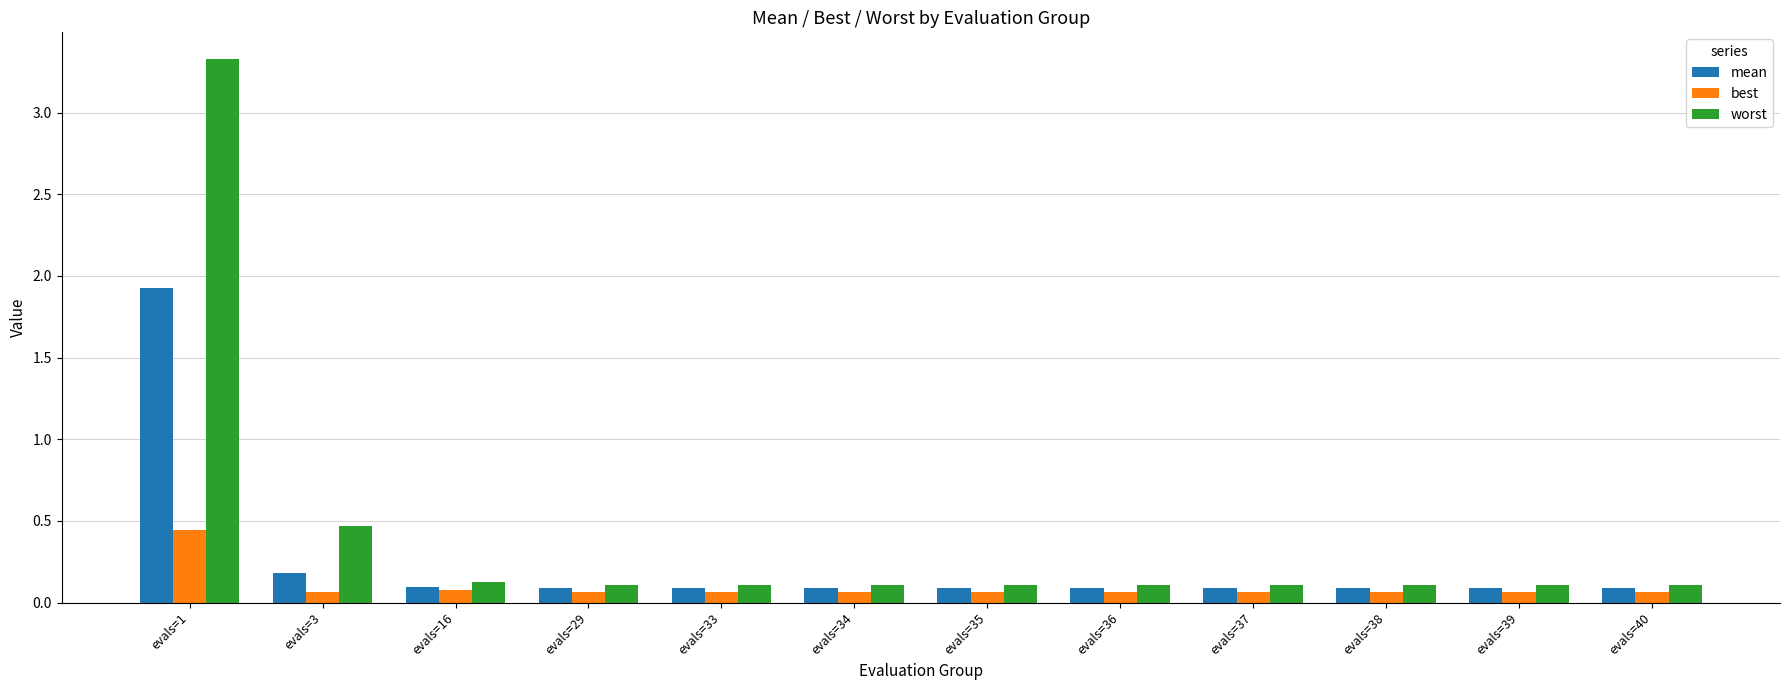

At how many categories does at least one series exceed 0?

12